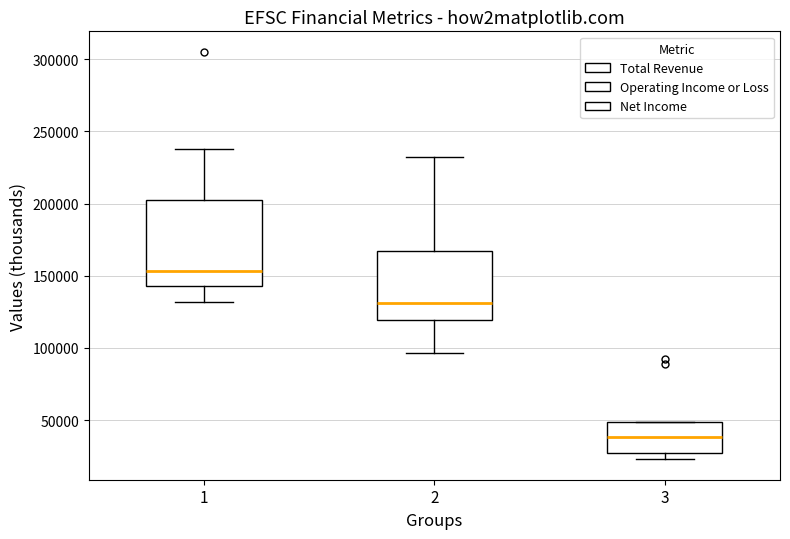

Which box is the tallest, from its lower edge to its upper edge?

1